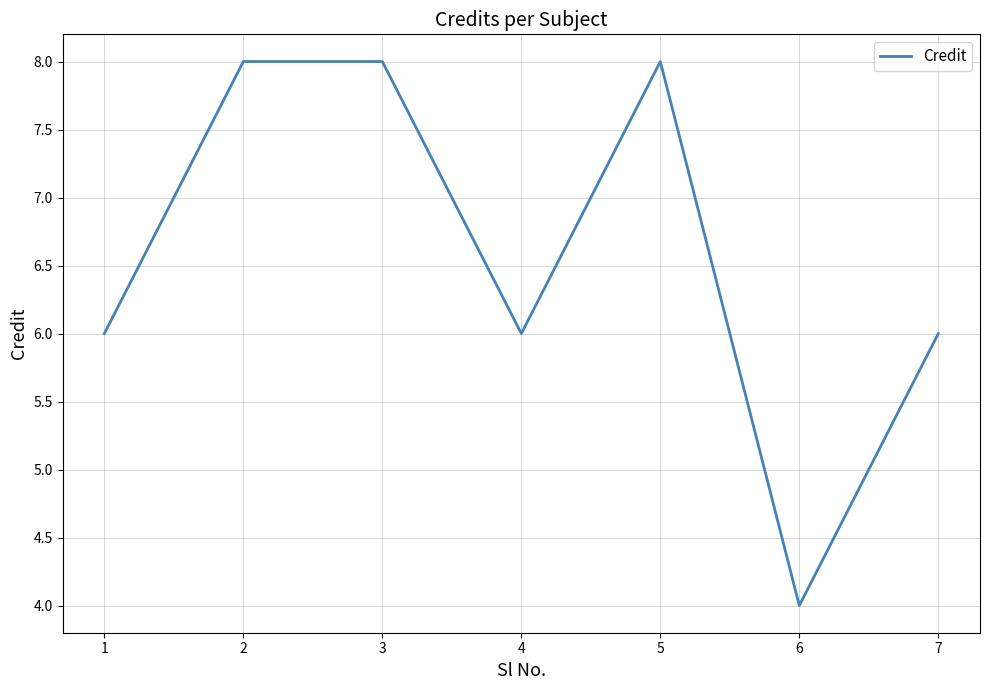

What is the minimum value shown in the chart?

4